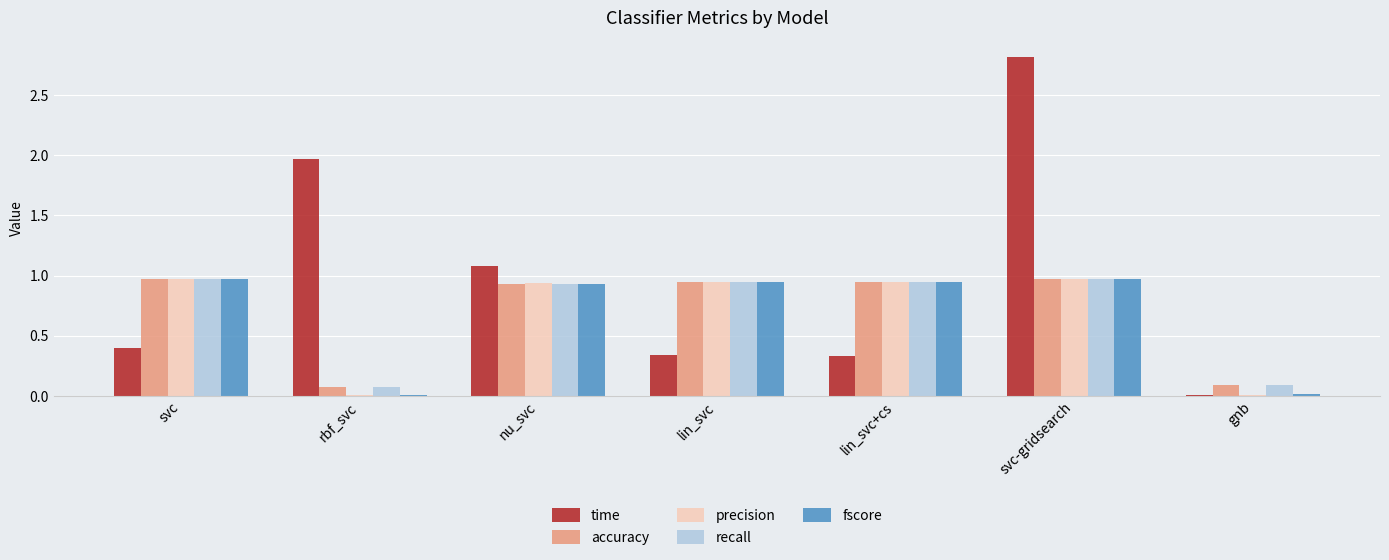

Between rbf_svc and gnb, which series saw the biggest shift?

time